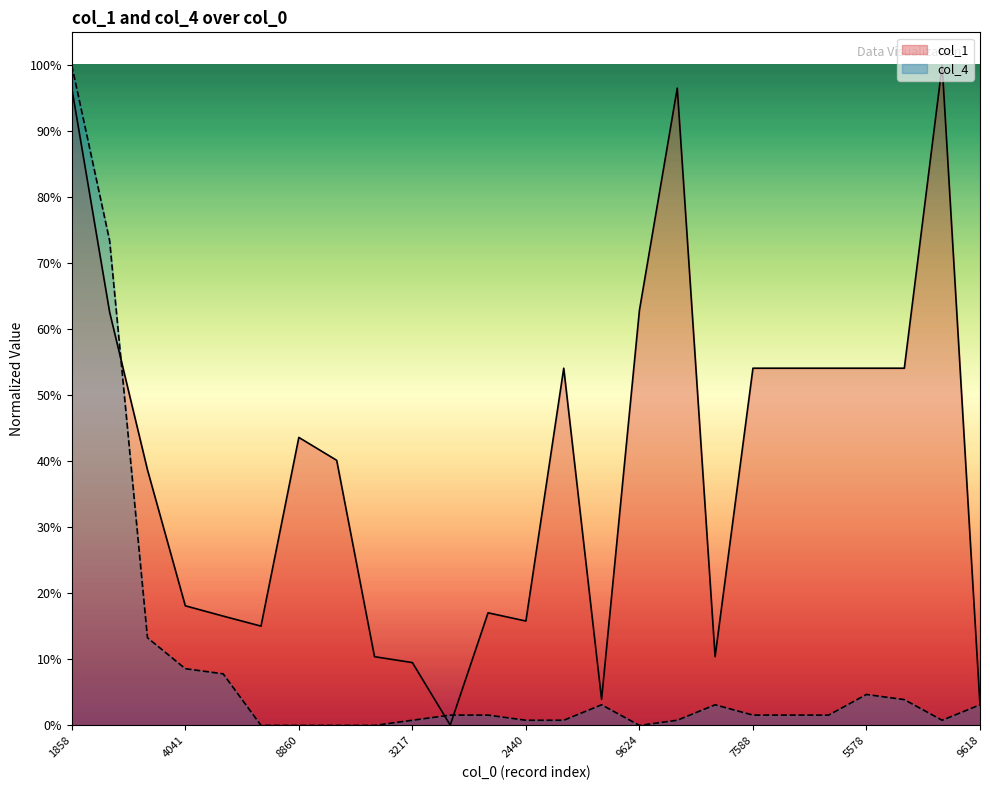

How many lines are shown in the chart?

2